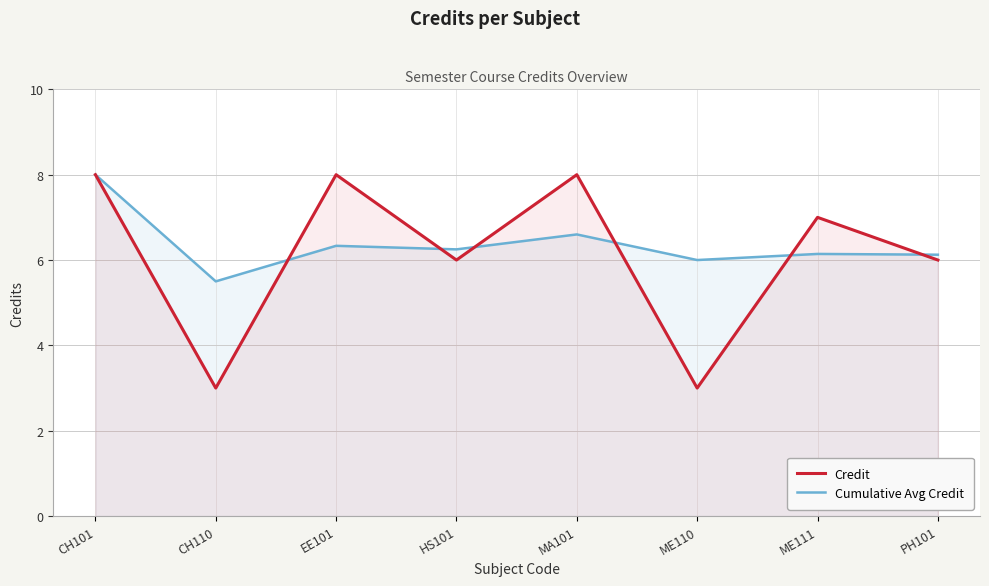

What is the label of the 5th point from the right?

HS101